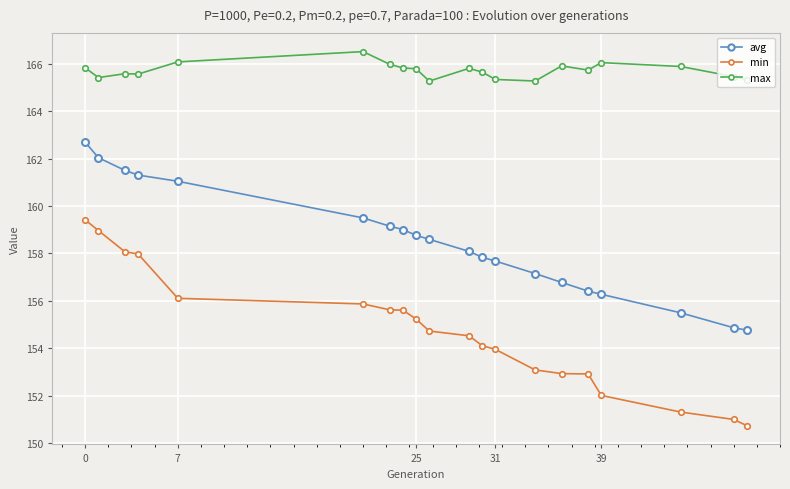

What is the difference between the second highest and minimum values in the max series?

0.8